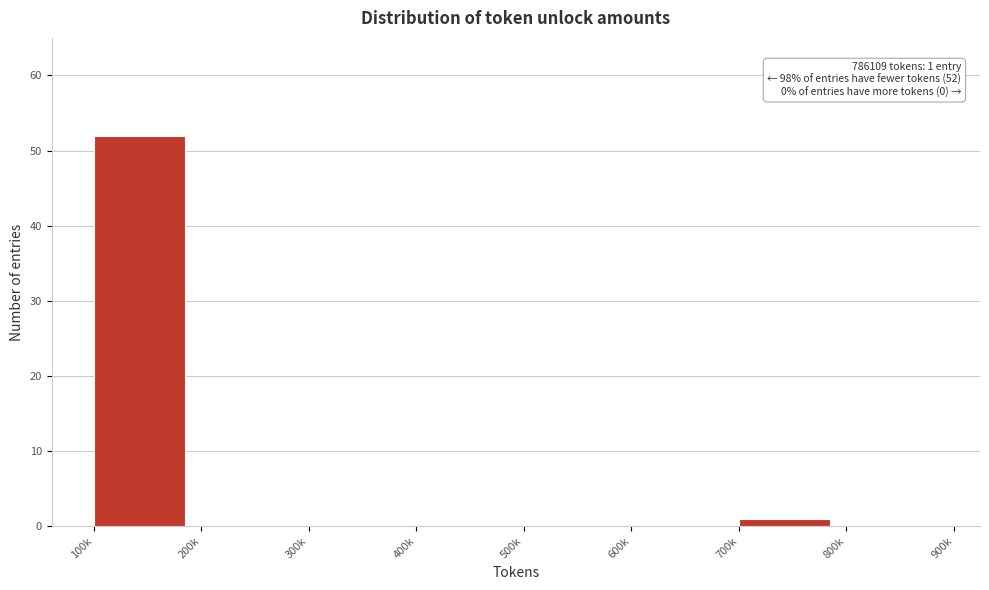

Reading right to left, what are all the values shown in this chart?

800k=0	700k=1	600k=0	500k=0	400k=0	300k=0	200k=0	100k=52